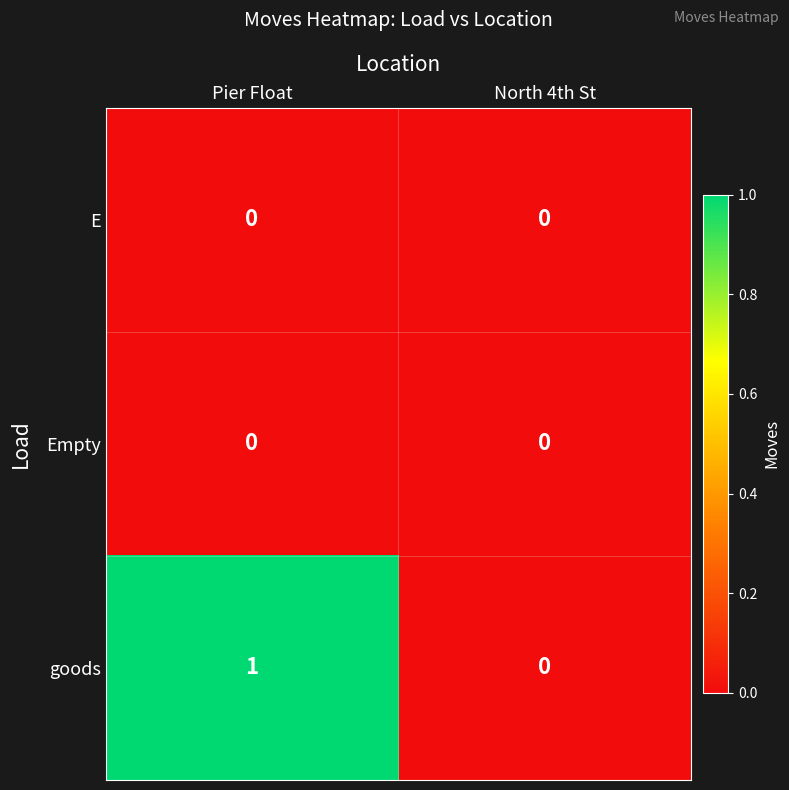

Reading right to left, extract all data points from this chart.

E: North 4th St=0	Pier Float=0
Empty: North 4th St=0	Pier Float=0
goods: North 4th St=0	Pier Float=1